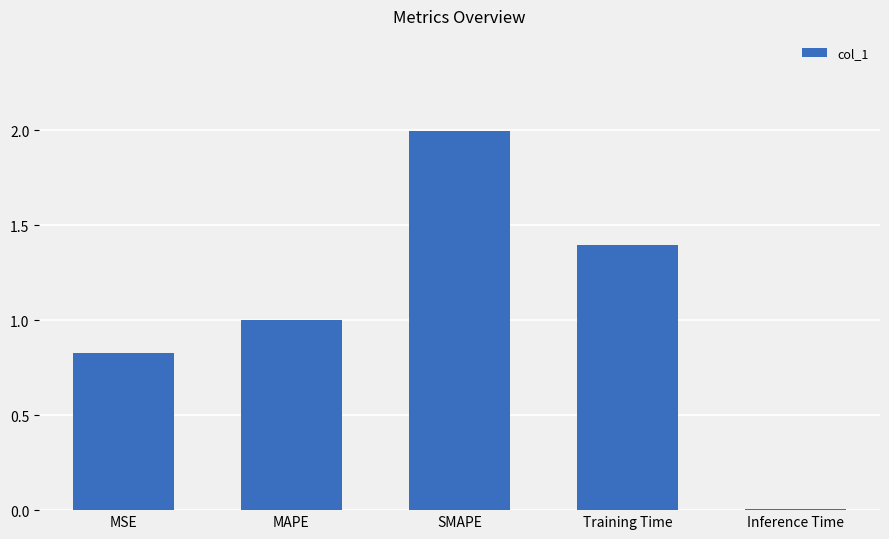

The value at MAPE is 1.0. True or false?

True